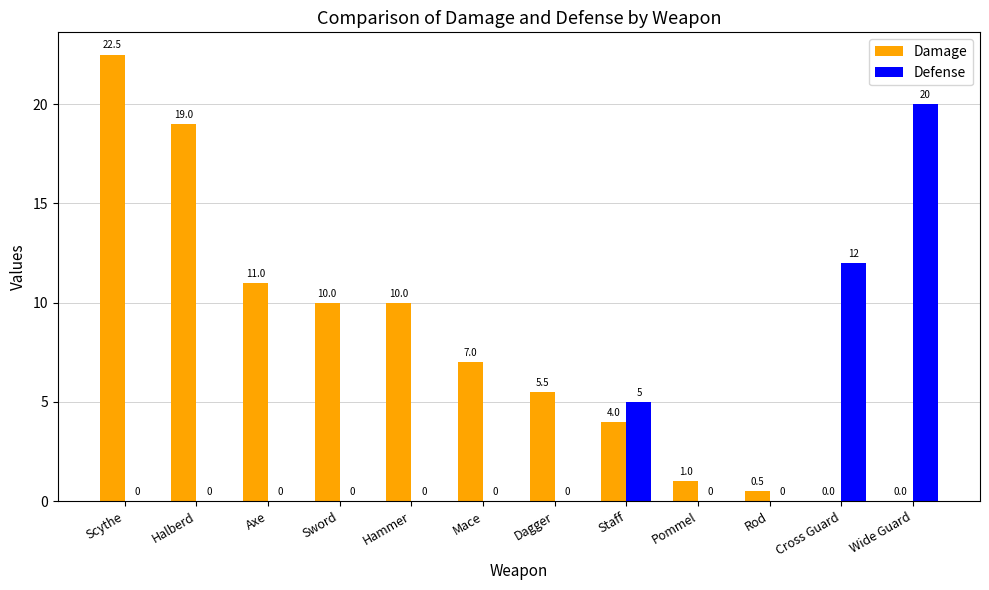

Is it true that Defense equals 0.0 at Axe?

True